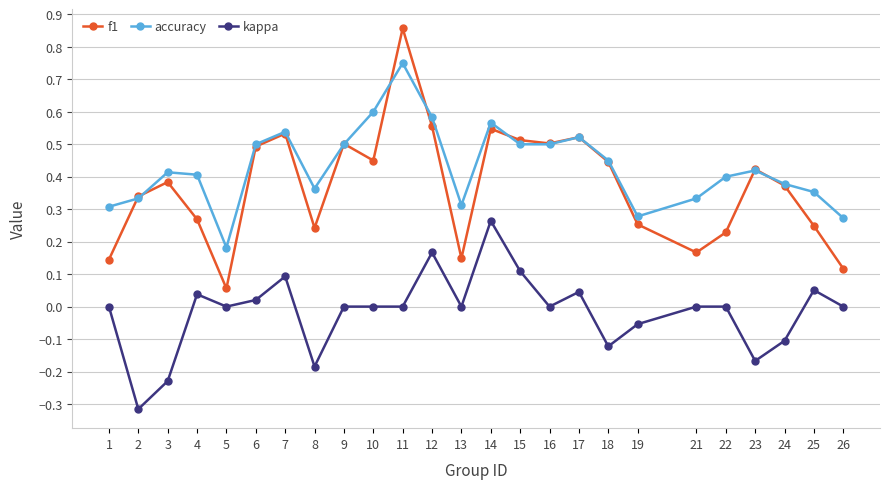

True or false: f1 has more than 0 interior local peaks.

True